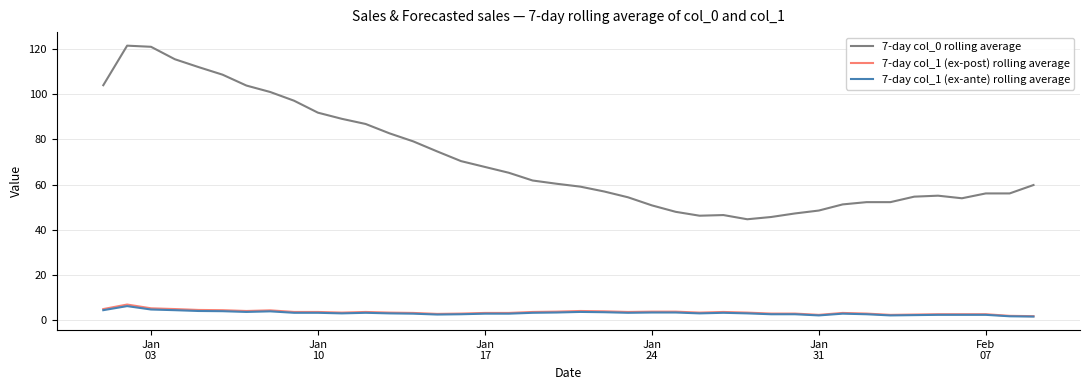

Which series has the largest total across all categories?

7-day col_0 rolling average